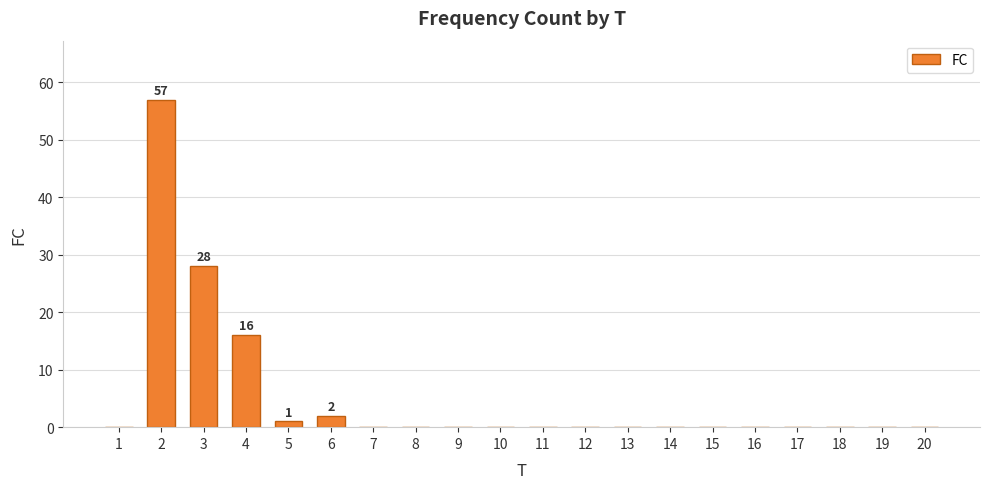

Reading right to left, extract all data points from this chart.

0	0	0	0	0	0	0	0	0	0	0	0	0	0	2	1	16	28	57	0